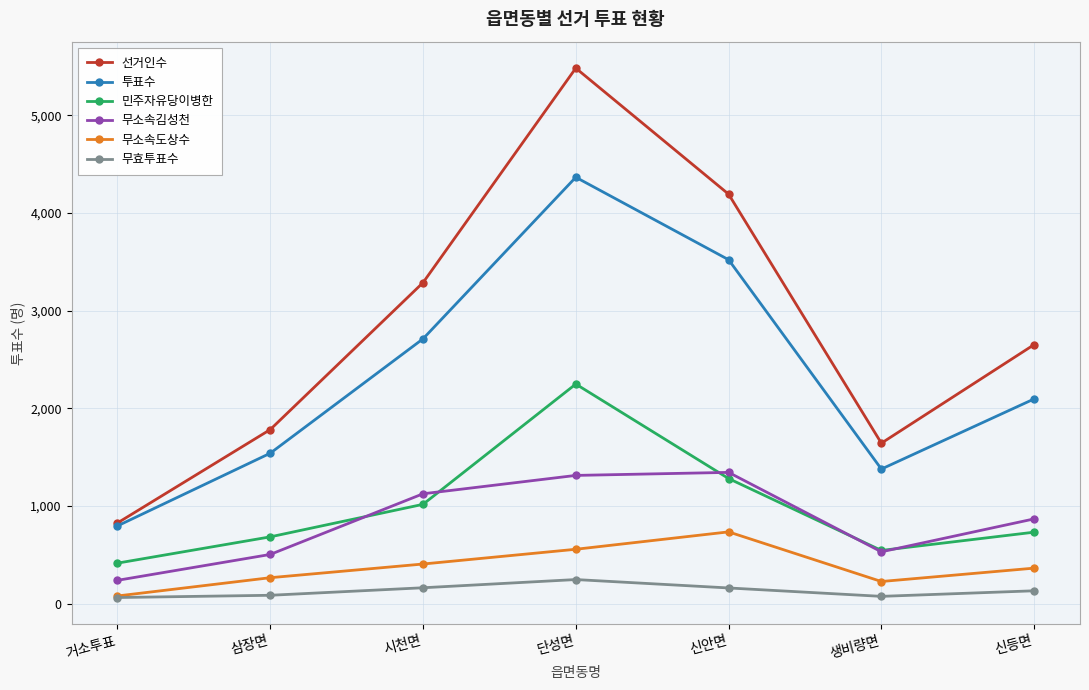

The 선거인수 series shows 1643 at 생비량면. True or false?

True